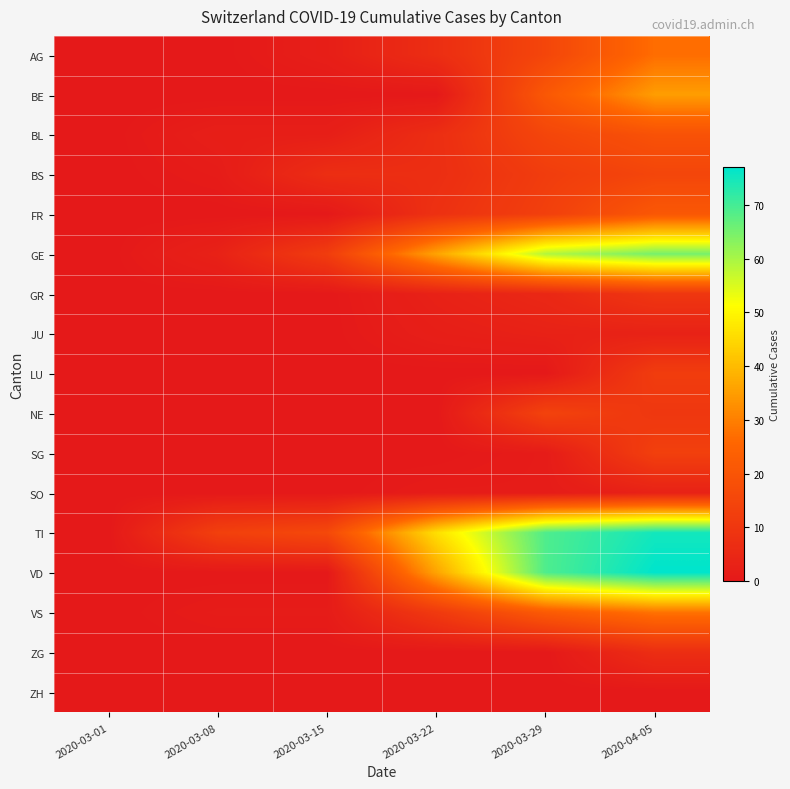

Rank the series by their maximum value, from lowest to highest.

ZH, JU, SO, ZG, GR, LU, SG, NE, BS, BL, FR, AG, VS, BE, GE, TI, VD